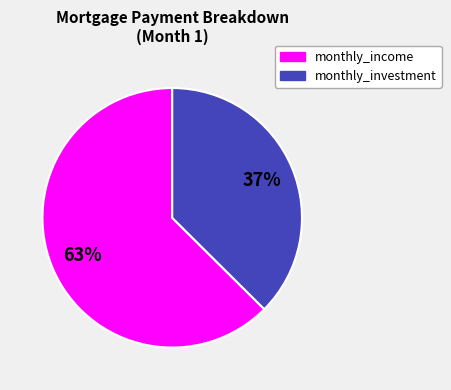

What is the majority slice?

monthly_income